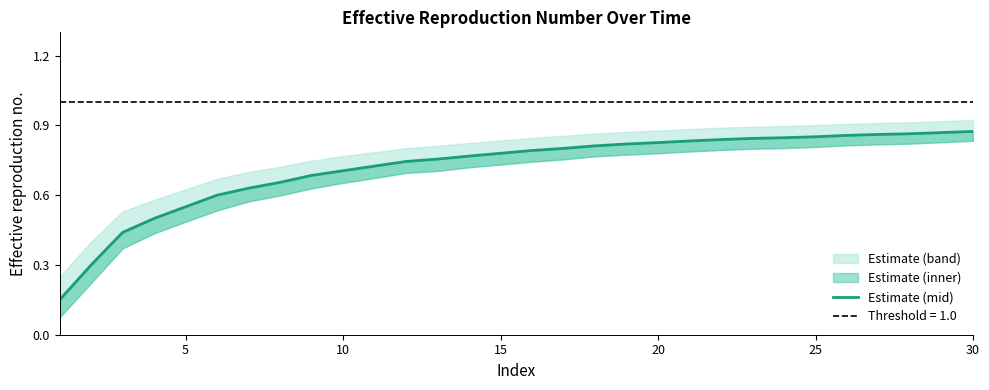

Reading left to right, extract all data points from this chart.

0.1	0.3	0.4	0.5	0.6	0.6	0.6	0.7	0.7	0.7	0.7	0.7	0.8	0.8	0.8	0.8	0.8	0.8	0.8	0.8	0.8	0.8	0.8	0.8	0.9	0.9	0.9	0.9	0.9	0.9